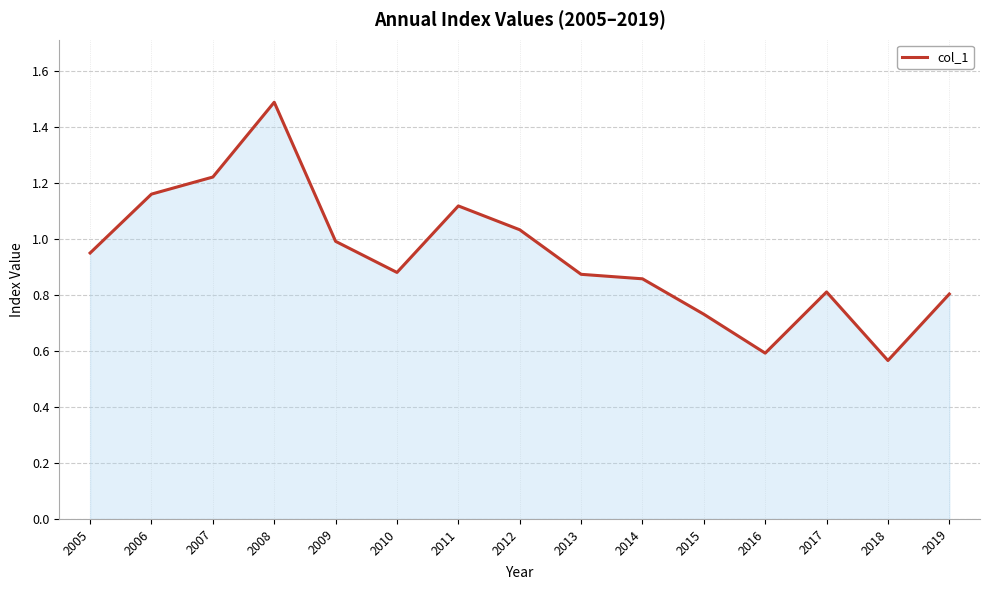

True or false: the data shows 1.0 at 2012.

True